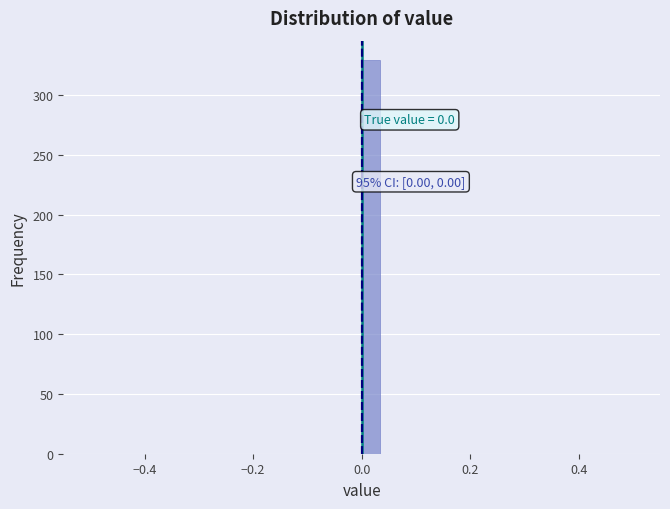

Read against the x-axis, roughly where is the centre of the tallest bar?

0.02